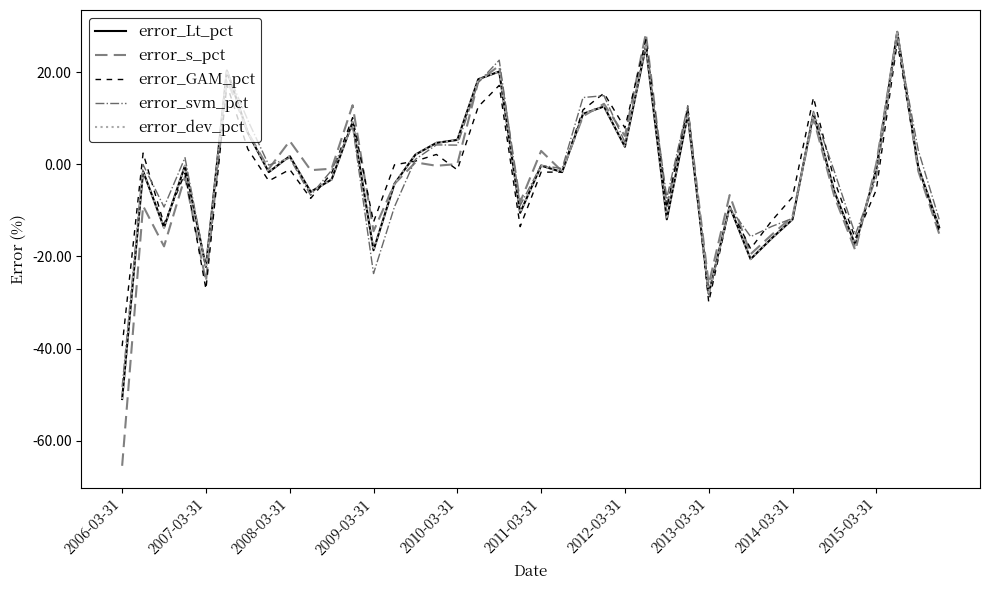

What is the highest value of the error_svm_pct series?

27.5